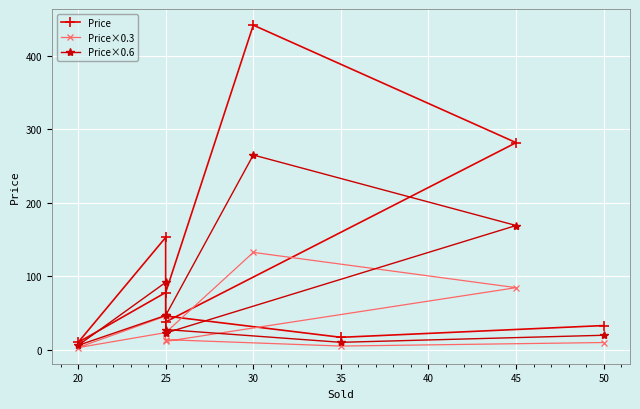

How many data points in Price are less than 46?

4